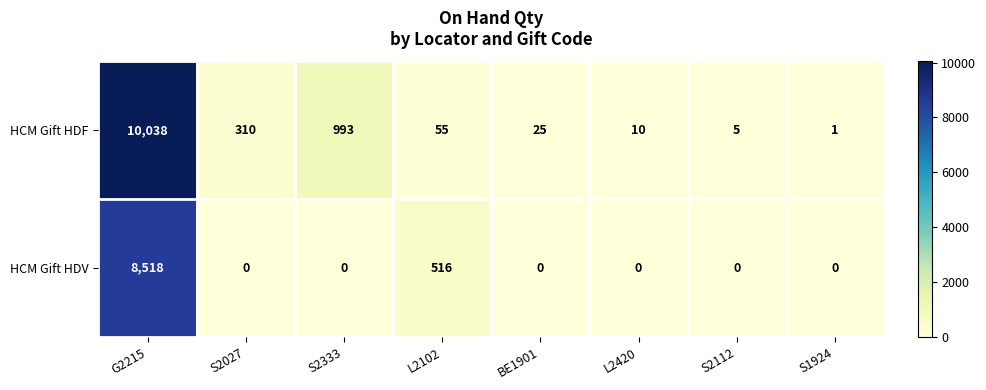

What is the sum of all HCM Gift HDV values?

9034